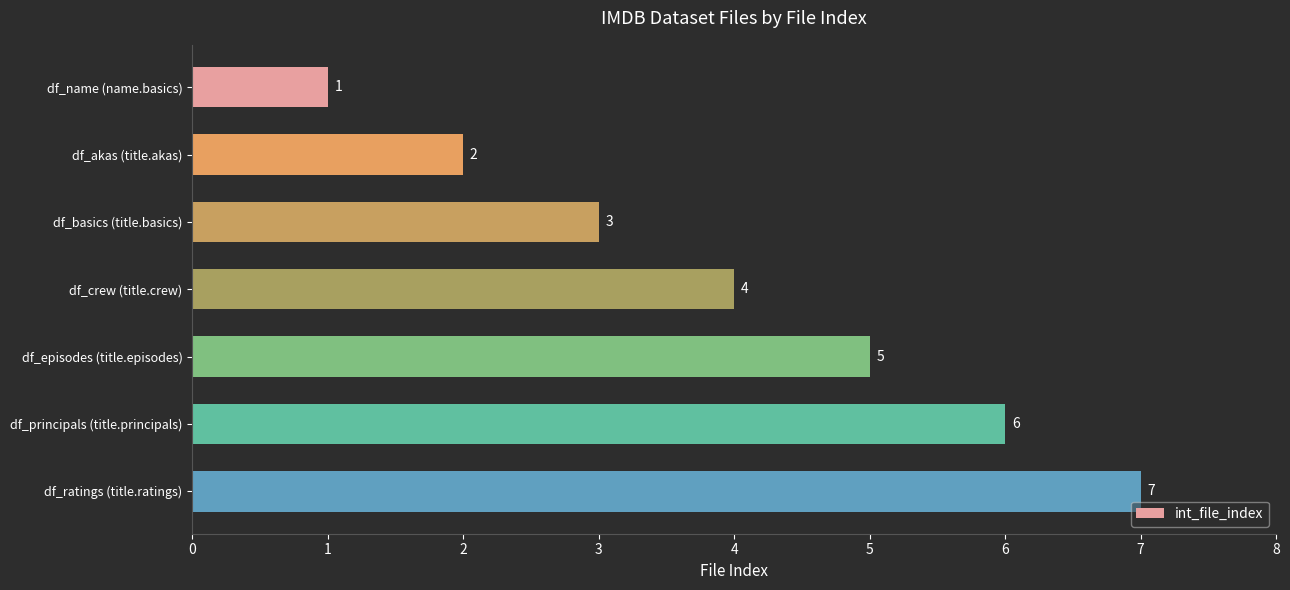

Count the values in the range 2 to 6.

5